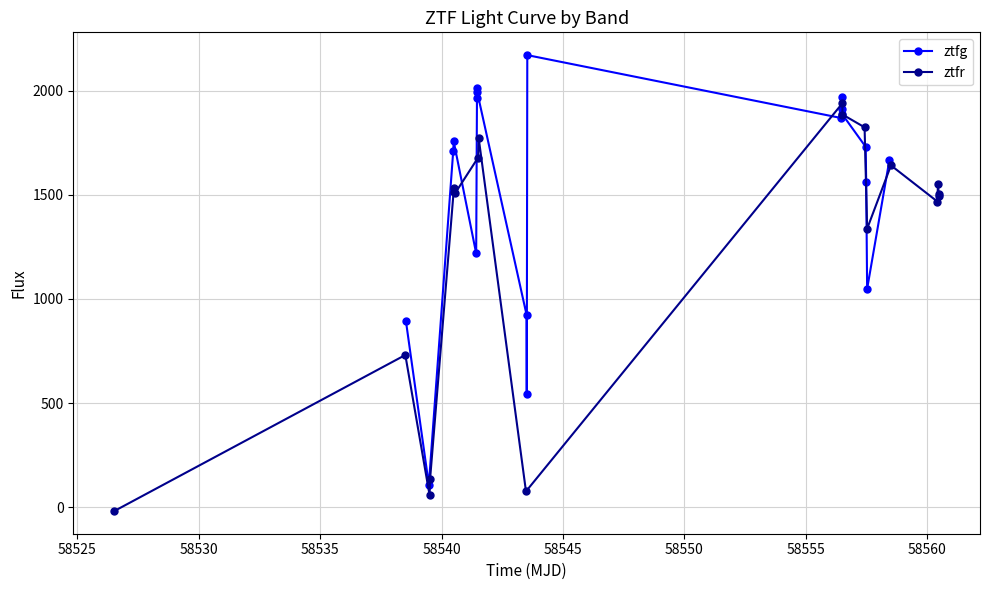

What is the highest value of the ztfg series?

2171.7